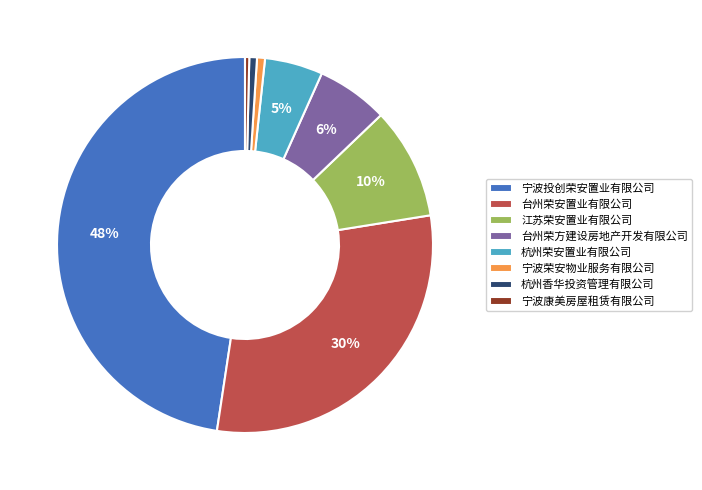

Count the number of slices in the pie.

8